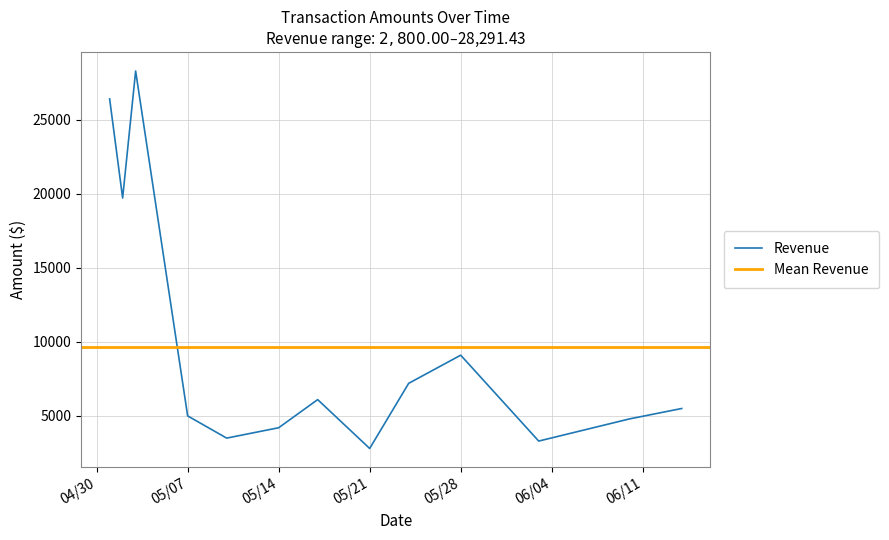

How many points are higher than both their immediate neighbors (excluding endpoints)?

3